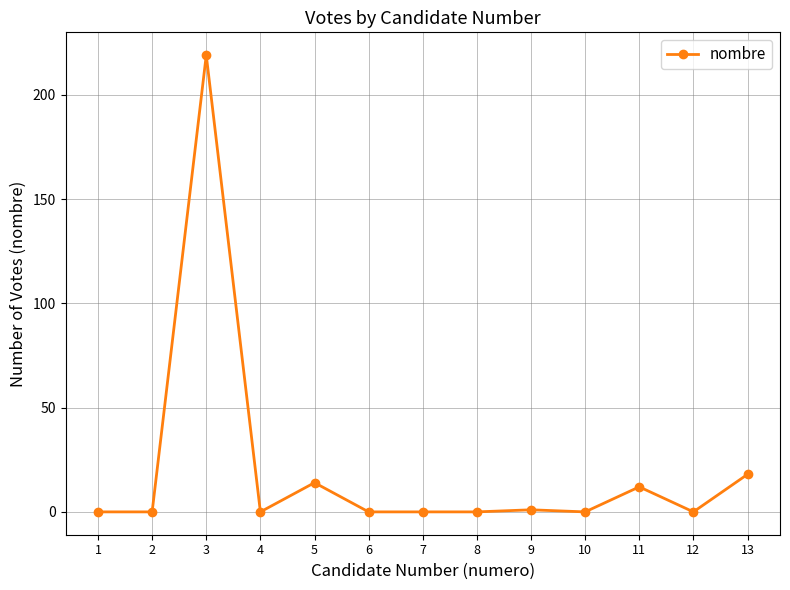

What is the sum of the values at 13 and 9?

19